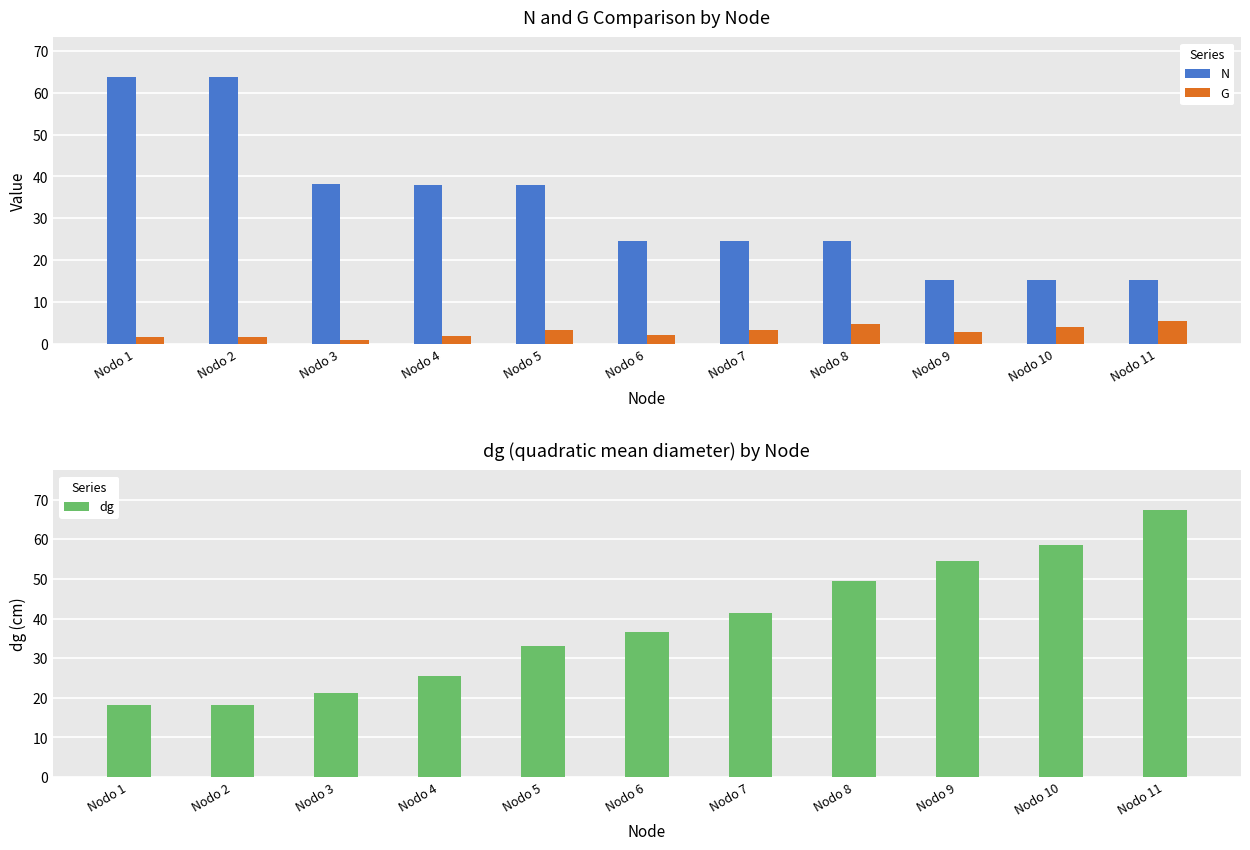

At which label does dg reach its peak?

Nodo 11